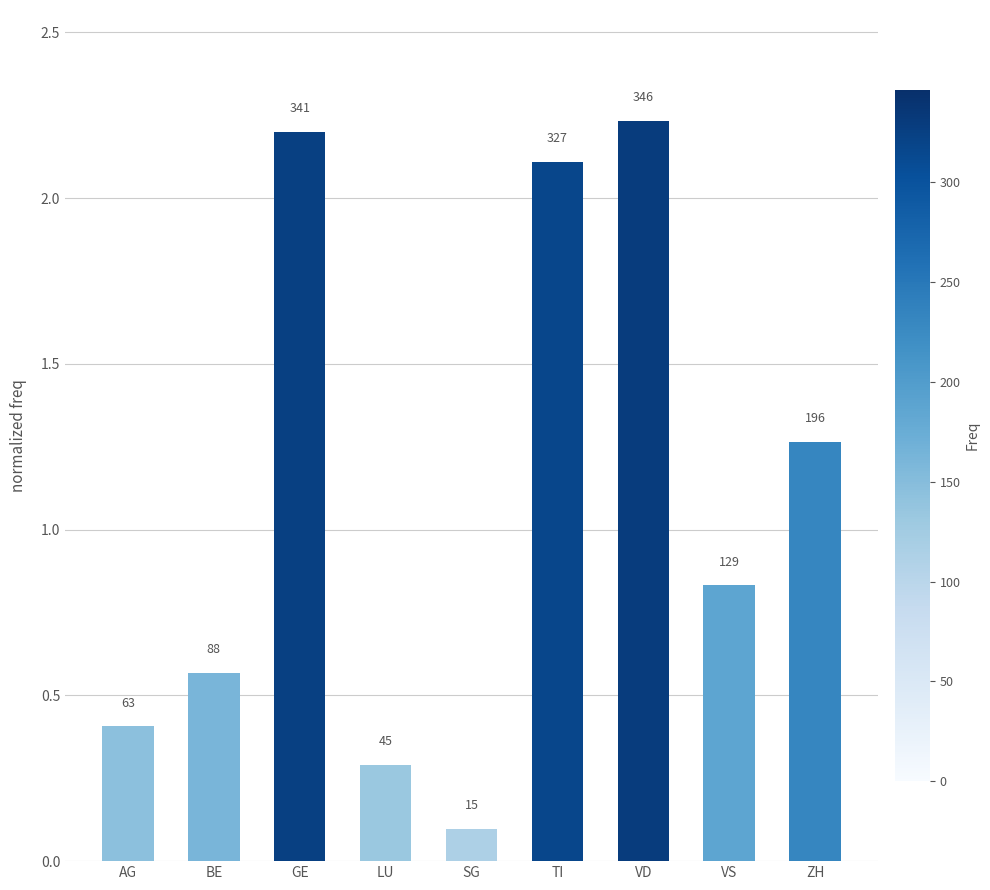

Is it true that the value at VD is 0.7?

False